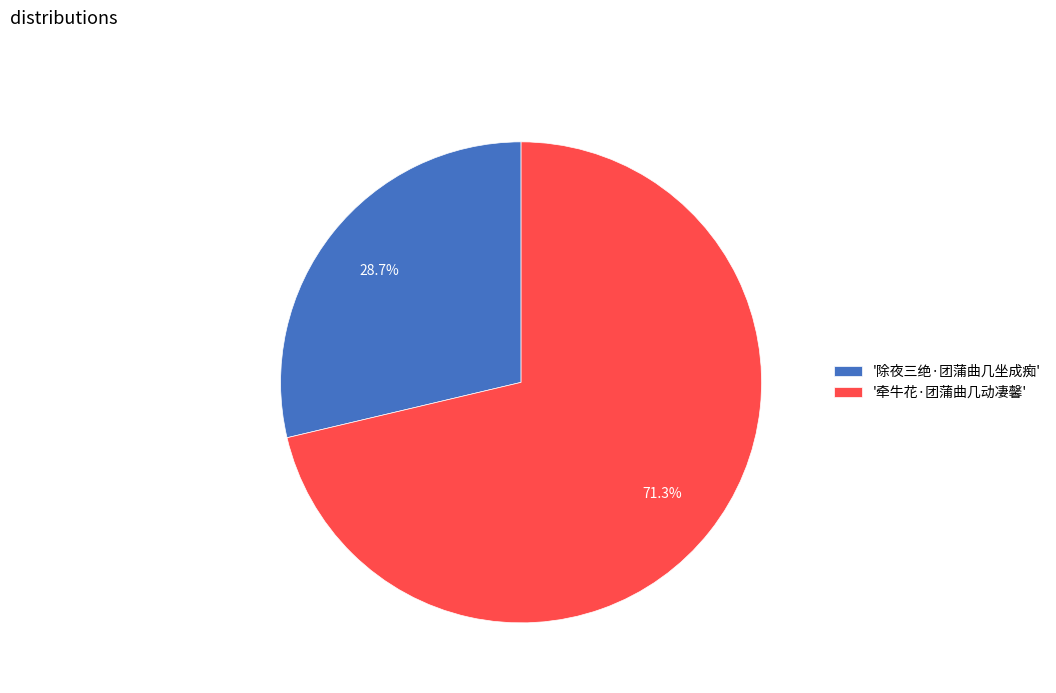

Does '除夜三绝·团蒲曲几坐成痴' account for over 50% of the chart?

No